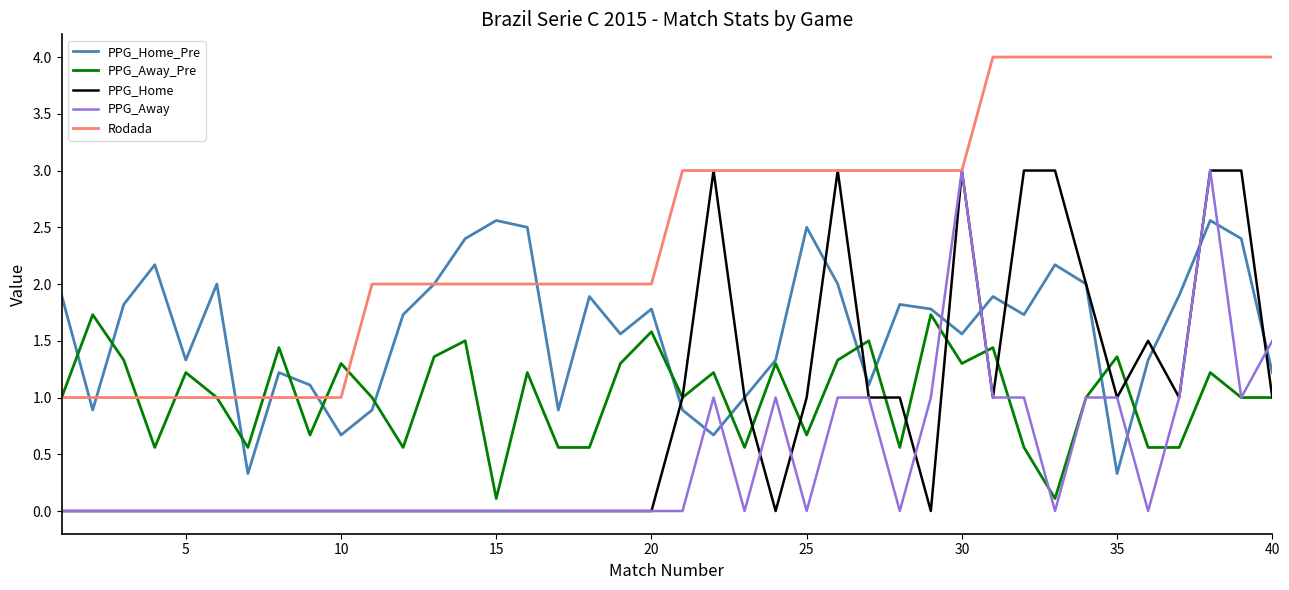

How many series are shown in this chart?

5